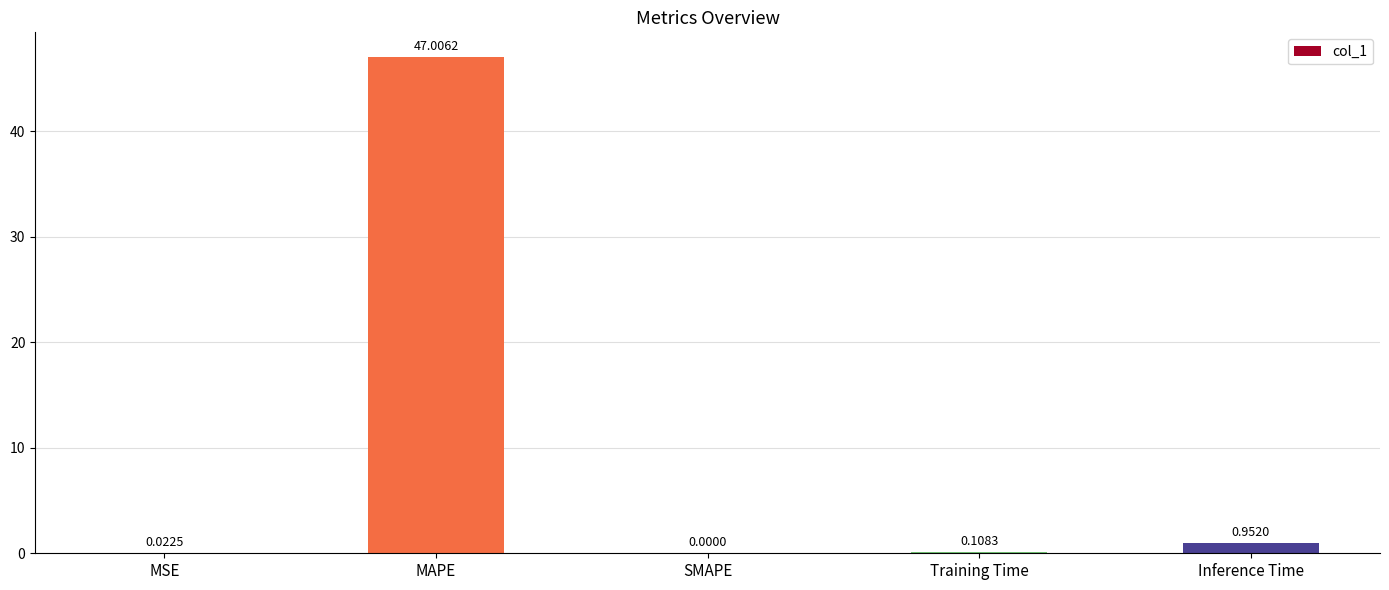

At which label is the value closest to 23?

Inference Time